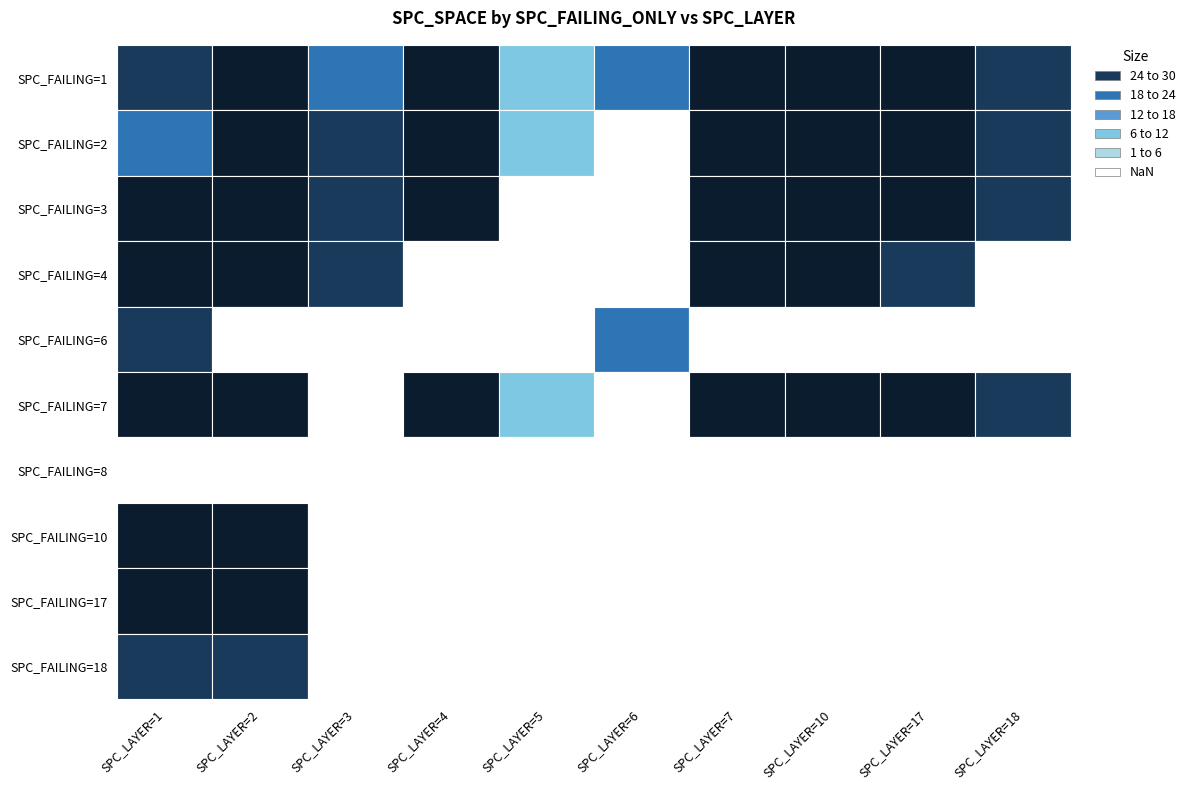

What is the difference between the second highest and minimum values in the 3 series?

41